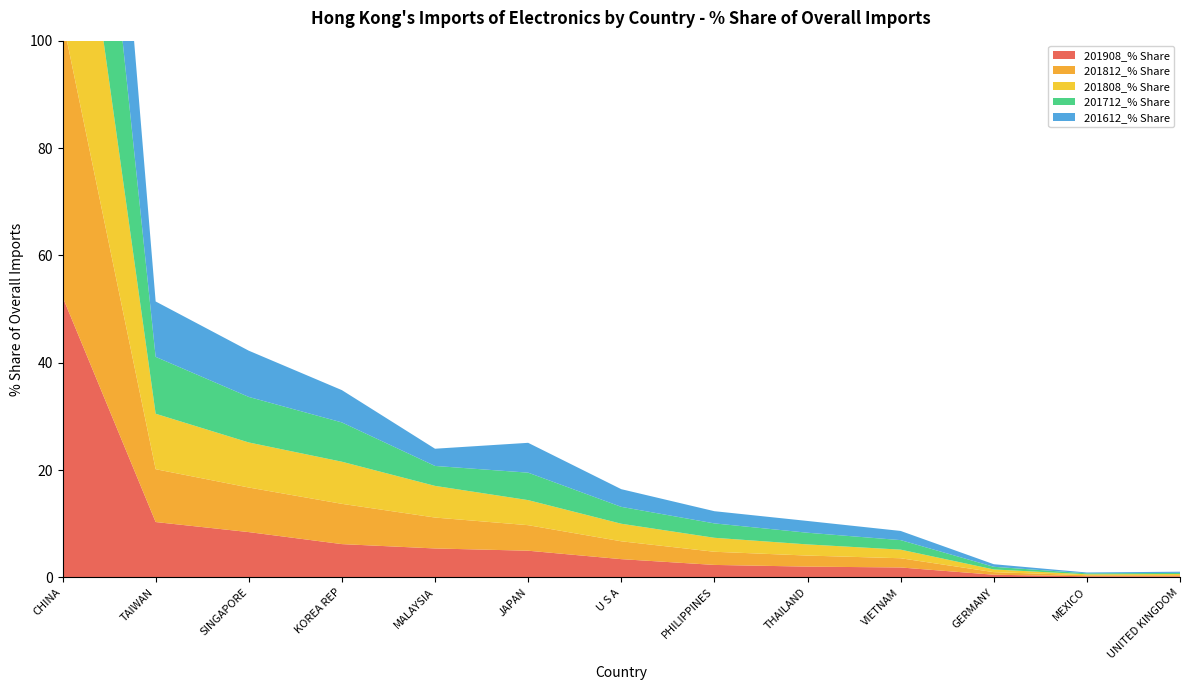

Reading right to left, list all the values displayed in this chart.

201908_% Share: UNITED KINGDOM=0.2	MEXICO=0.2	GERMANY=0.5	VIETNAM=1.9	THAILAND=2.0	PHILIPPINES=2.3	U S A=3.4	JAPAN=5.0	MALAYSIA=5.4	KOREA REP=6.2	SINGAPORE=8.4	TAIWAN=10.3	CHINA=52.3
201812_% Share: UNITED KINGDOM=0.2	MEXICO=0.2	GERMANY=0.5	VIETNAM=1.7	THAILAND=2.1	PHILIPPINES=2.5	U S A=3.3	JAPAN=4.8	MALAYSIA=5.8	KOREA REP=7.5	SINGAPORE=8.3	TAIWAN=9.8	CHINA=51.7
201808_% Share: UNITED KINGDOM=0.2	MEXICO=0.2	GERMANY=0.5	VIETNAM=1.6	THAILAND=2.1	PHILIPPINES=2.6	U S A=3.3	JAPAN=4.7	MALAYSIA=5.9	KOREA REP=7.8	SINGAPORE=8.4	TAIWAN=10.3	CHINA=50.7
201712_% Share: UNITED KINGDOM=0.2	MEXICO=0.2	GERMANY=0.5	VIETNAM=1.8	THAILAND=2.2	PHILIPPINES=2.7	U S A=3.1	JAPAN=5.1	MALAYSIA=3.7	KOREA REP=7.3	SINGAPORE=8.5	TAIWAN=10.6	CHINA=52.3
201612_% Share: UNITED KINGDOM=0.2	MEXICO=0.2	GERMANY=0.5	VIETNAM=1.7	THAILAND=2.2	PHILIPPINES=2.3	U S A=3.3	JAPAN=5.6	MALAYSIA=3.2	KOREA REP=6.0	SINGAPORE=8.6	TAIWAN=10.3	CHINA=54.1